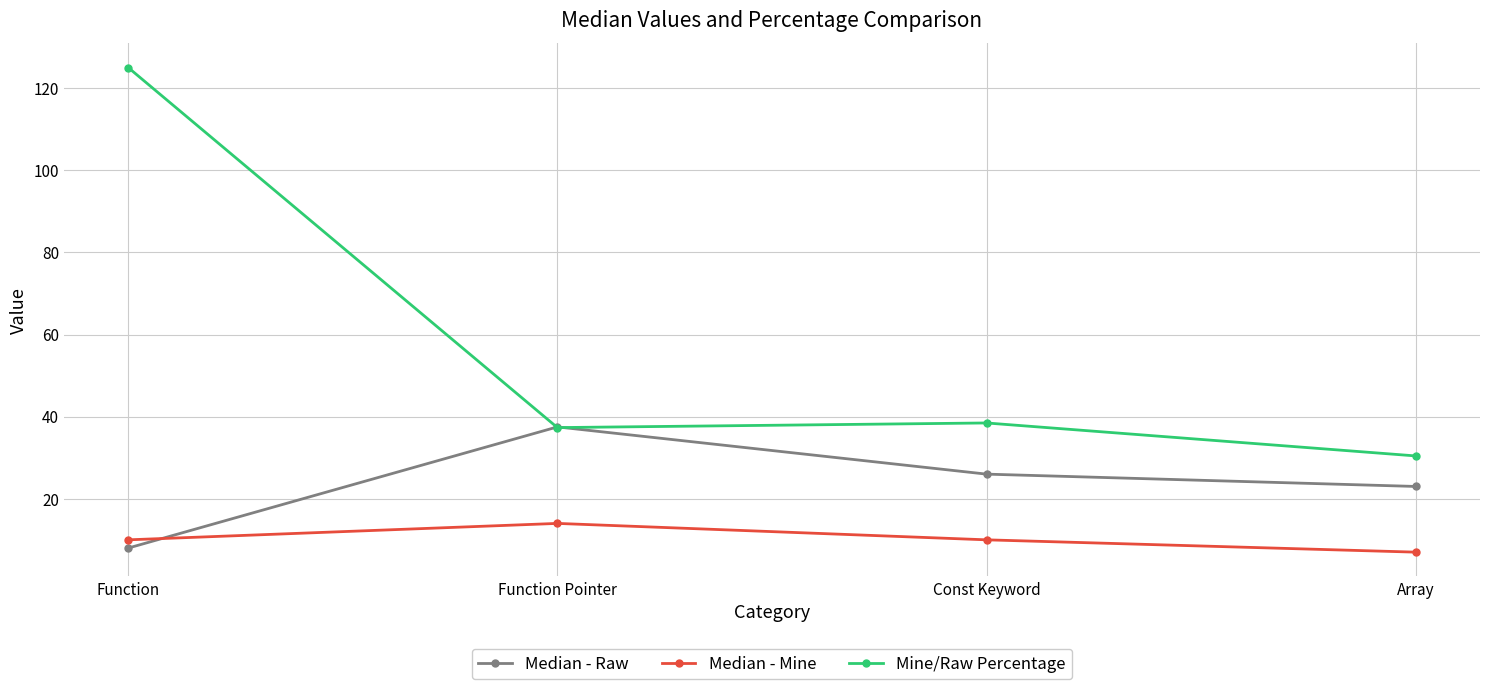

At Function, list the series in order from smallest to largest.

Median - Raw, Median - Mine, Mine/Raw Percentage